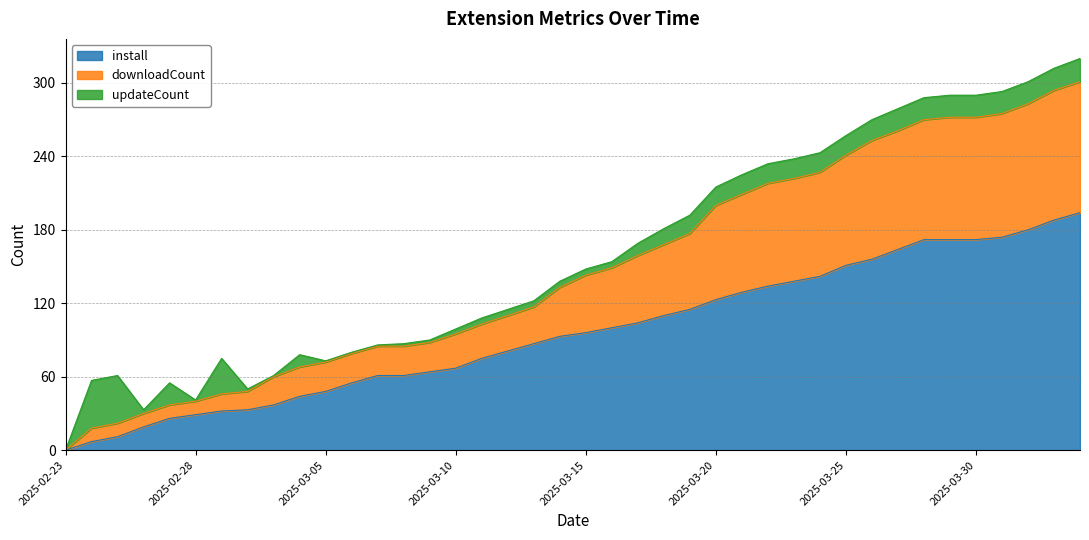

At which label does install reach its minimum?

2025-02-23